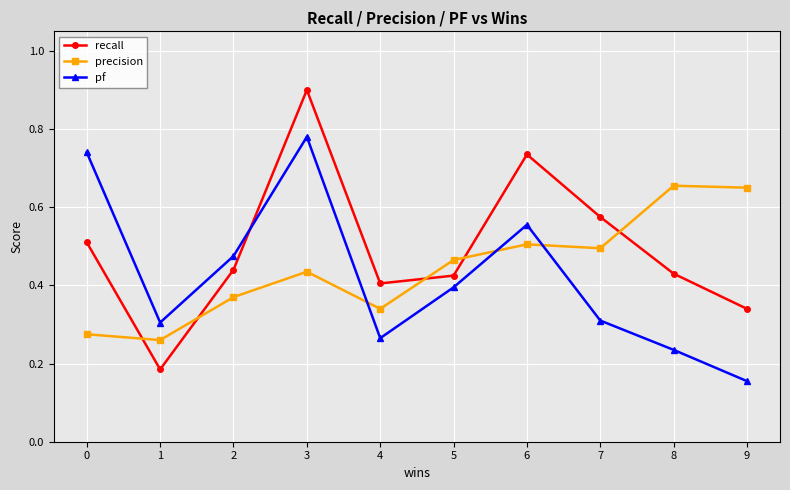

What is the total value across all series at 9?

1.1